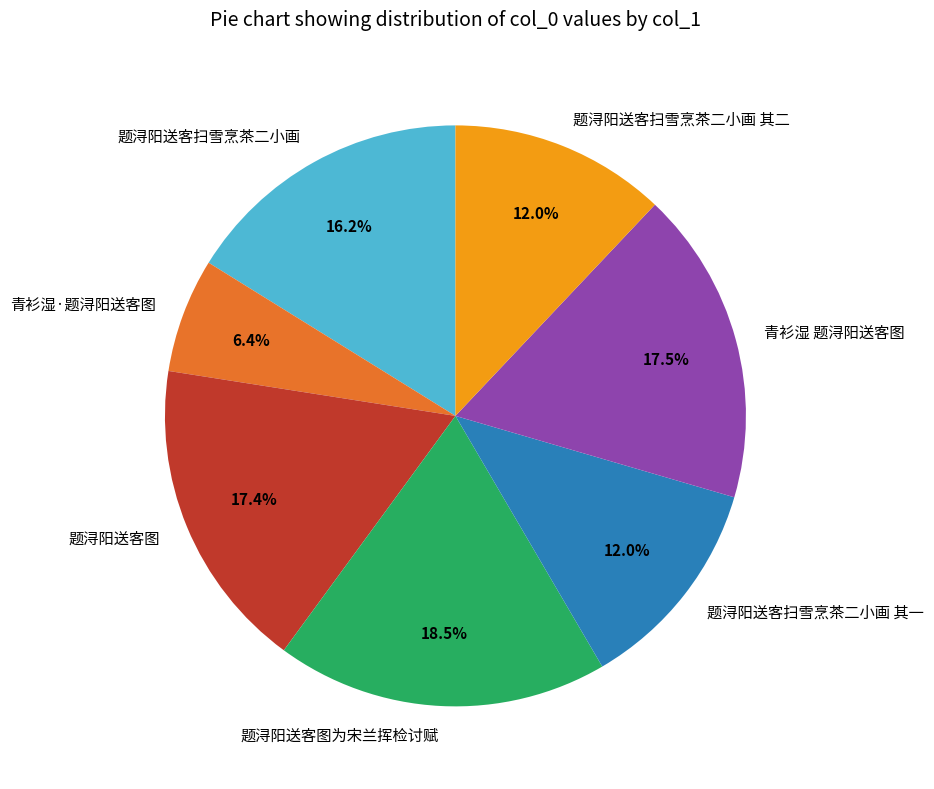

The 题浔阳送客扫雪烹茶二小画 其二 slice represents 1% of the pie. True or false?

False